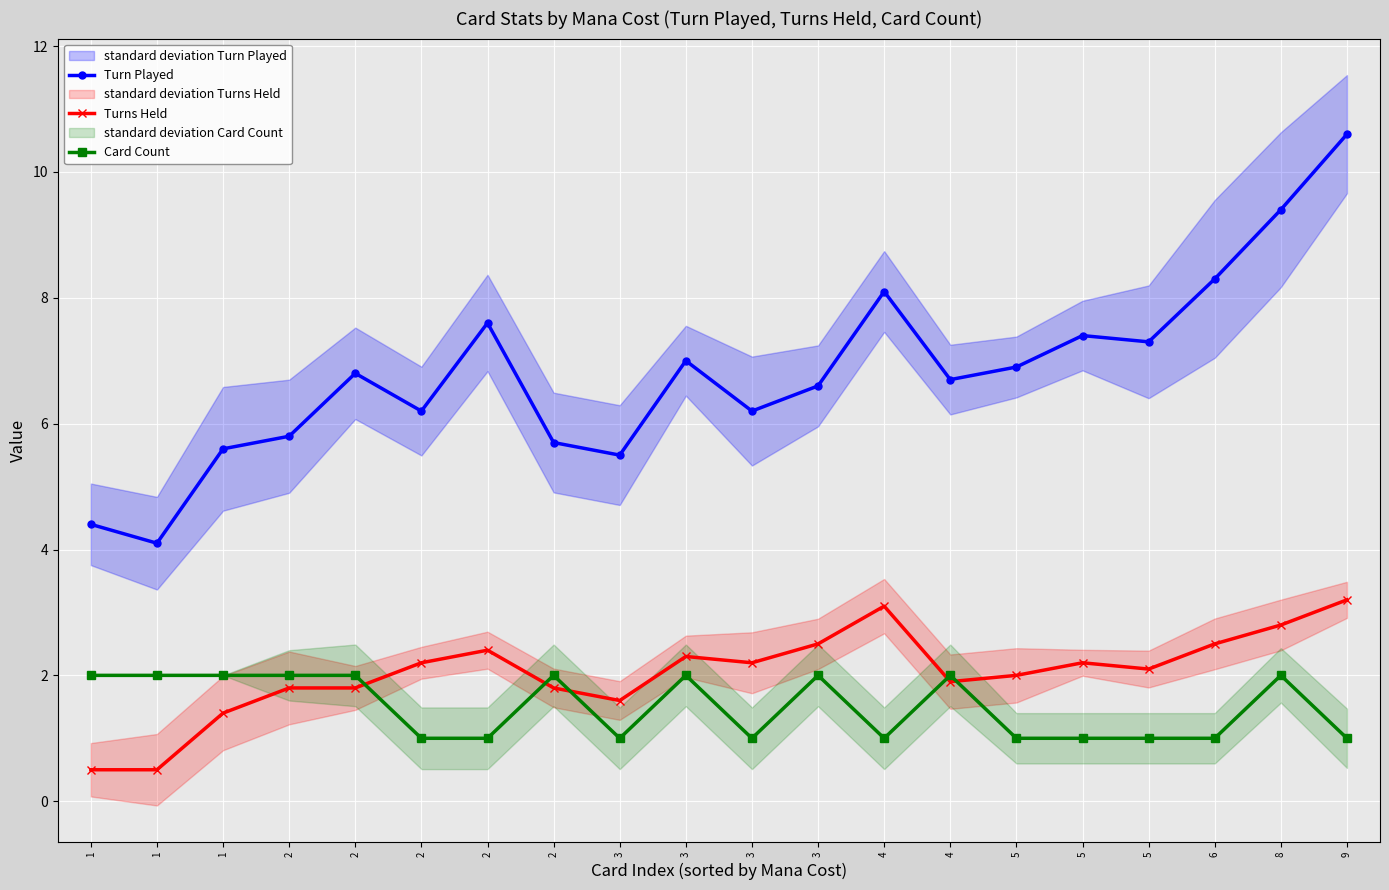

What is the spread (max minus min) of values at 6?

7.3